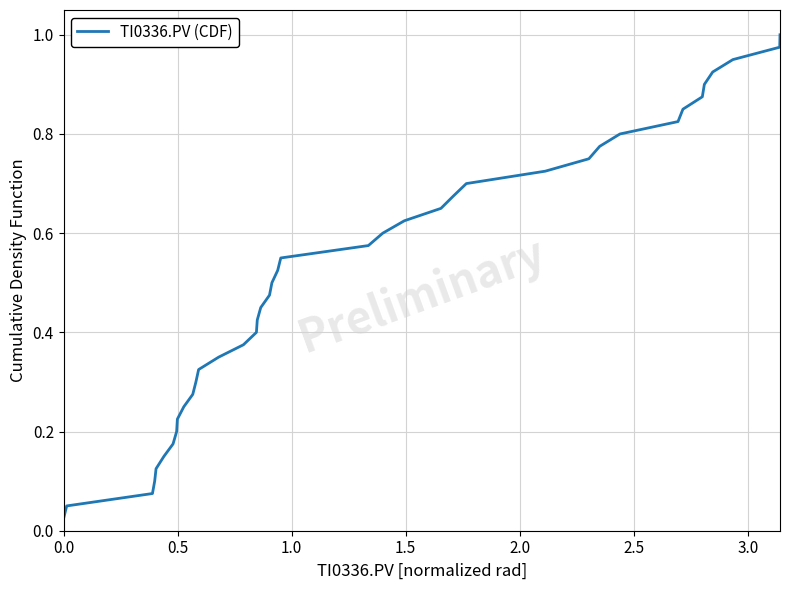

Does the chart have visible grid lines?

Yes